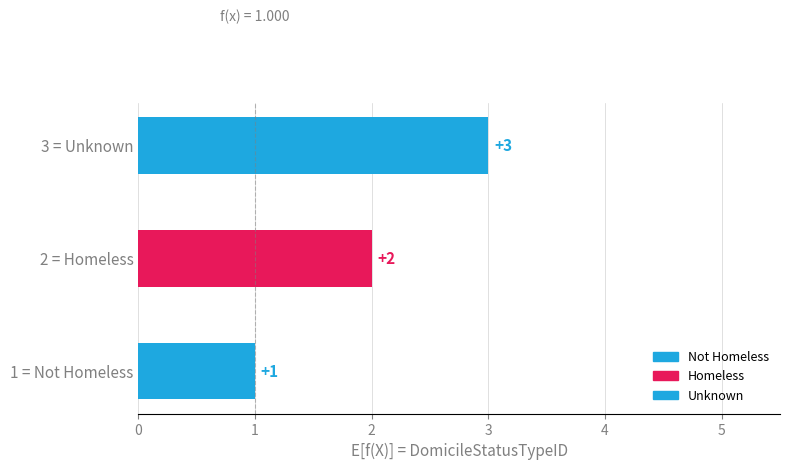

Reading left to right, transcribe all the data shown in this chart.

1	2	3